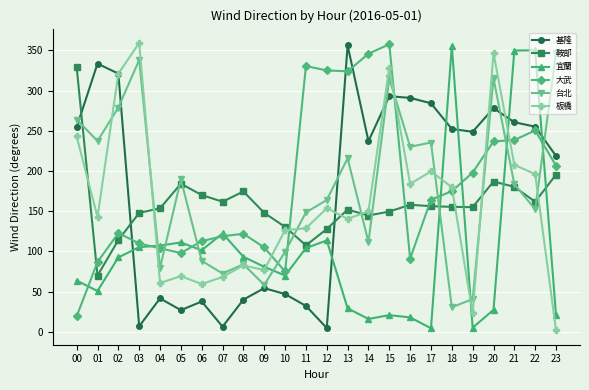

Is the value of 基隆 at 01 greater than the value of 大武 at 22?

Yes